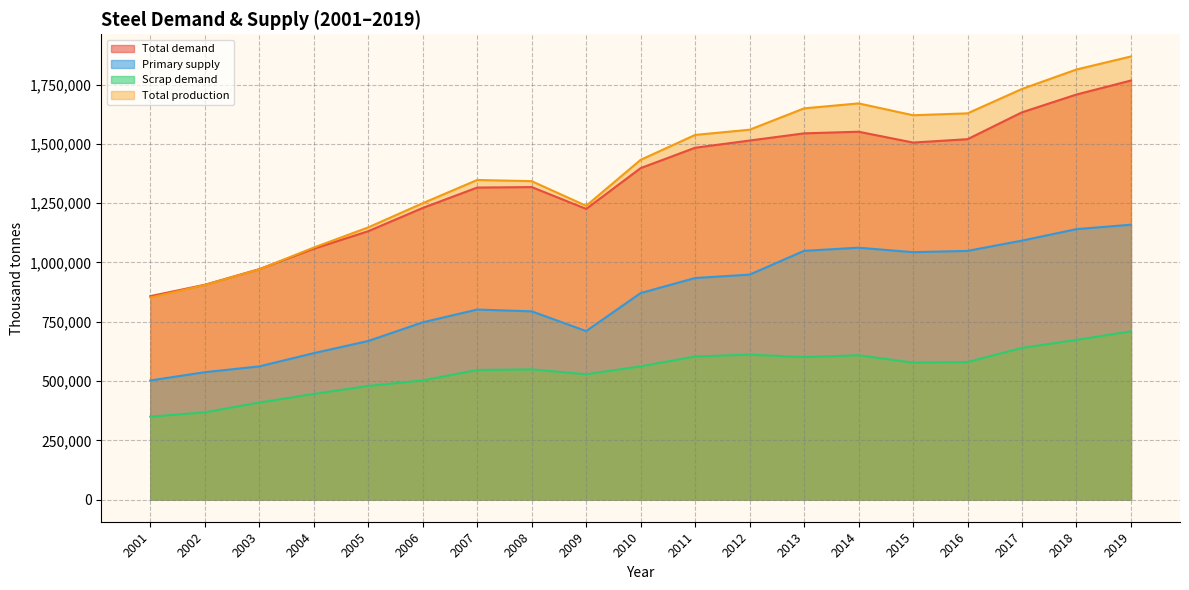

At which label does Scrap demand reach its minimum?

2001